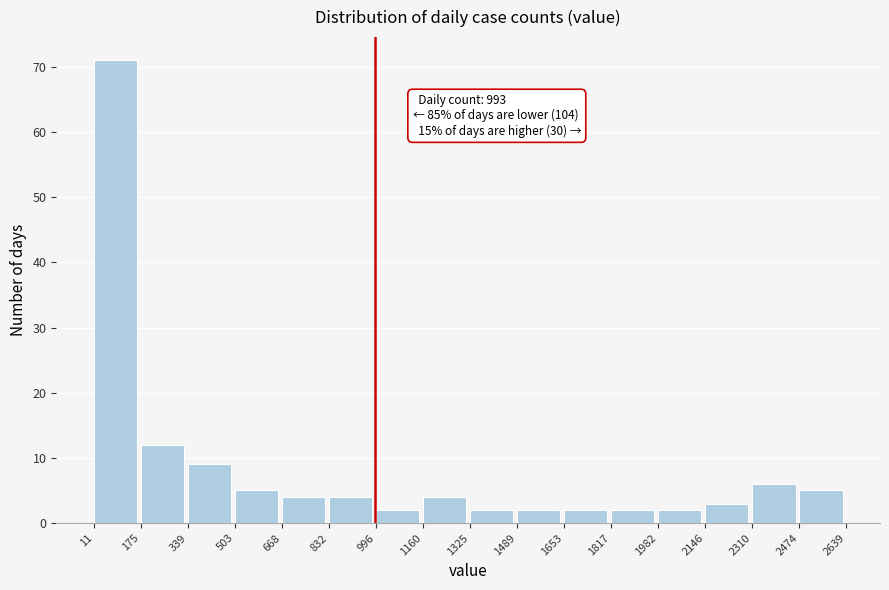

Over which range of the x-axis is the bar tallest?

11 to 175